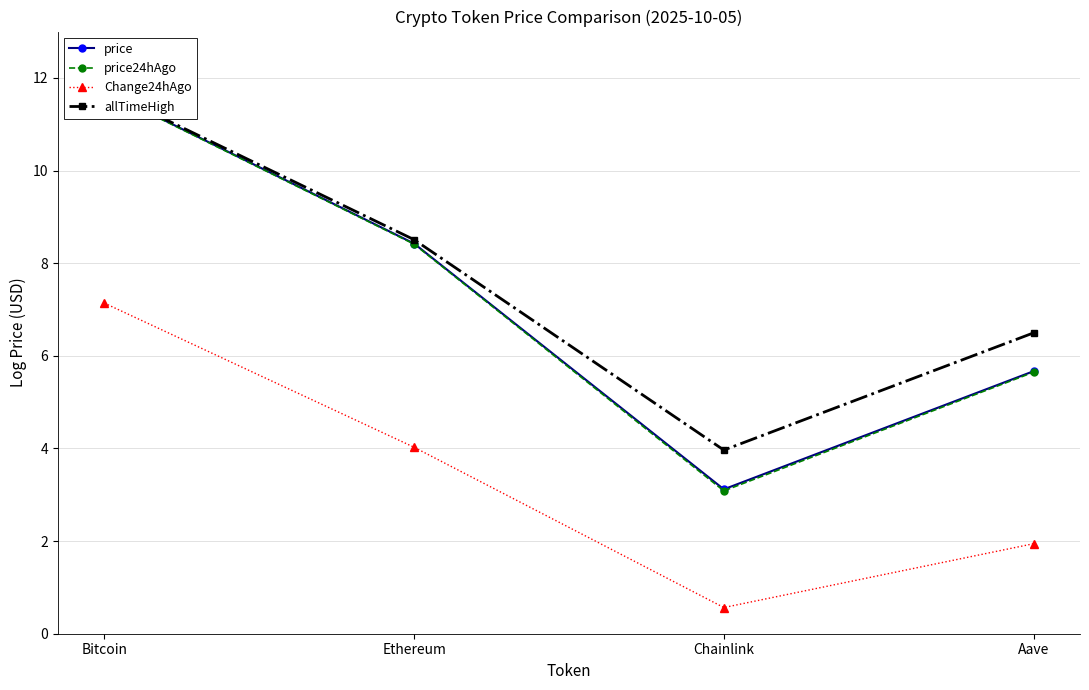

Between Ethereum and Aave, which is larger?

Ethereum